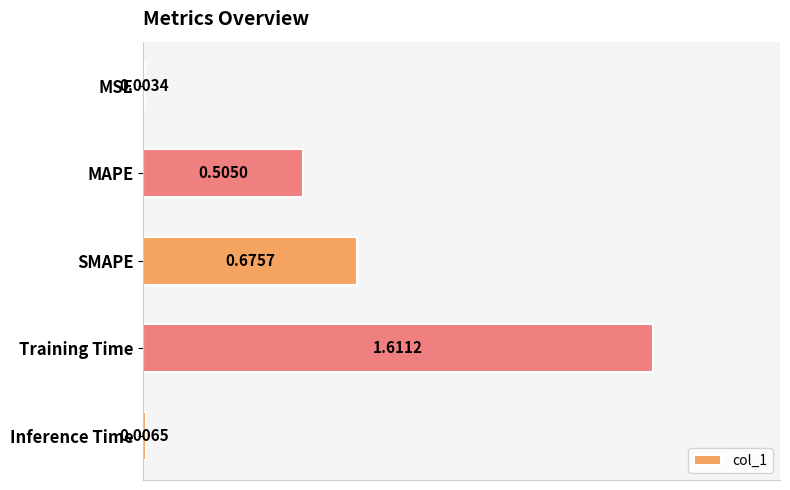

What is the sum of all values?

2.8